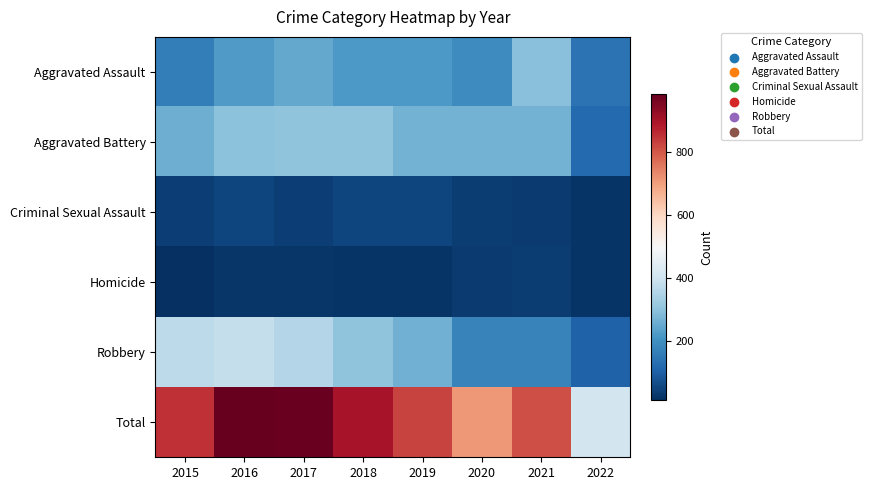

Rank the series at 2020 from lowest to highest value.

Homicide, Criminal Sexual Assault, Robbery, Aggravated Assault, Aggravated Battery, Total